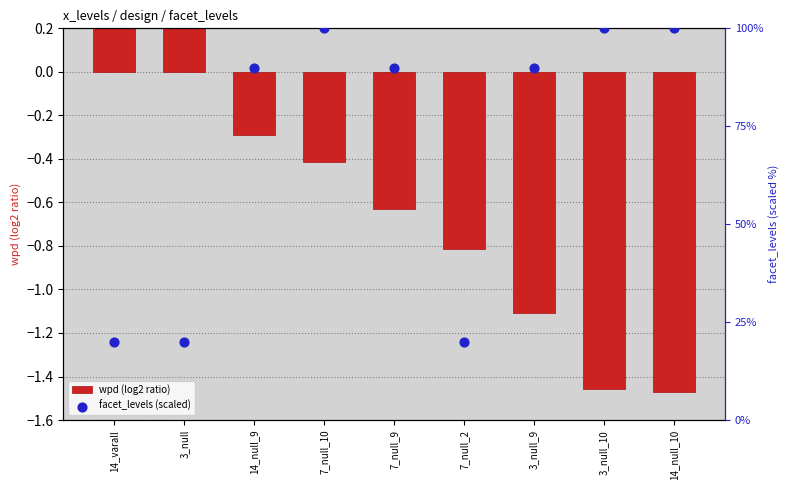

What is the total value across all series at 7_null_2?

19.2